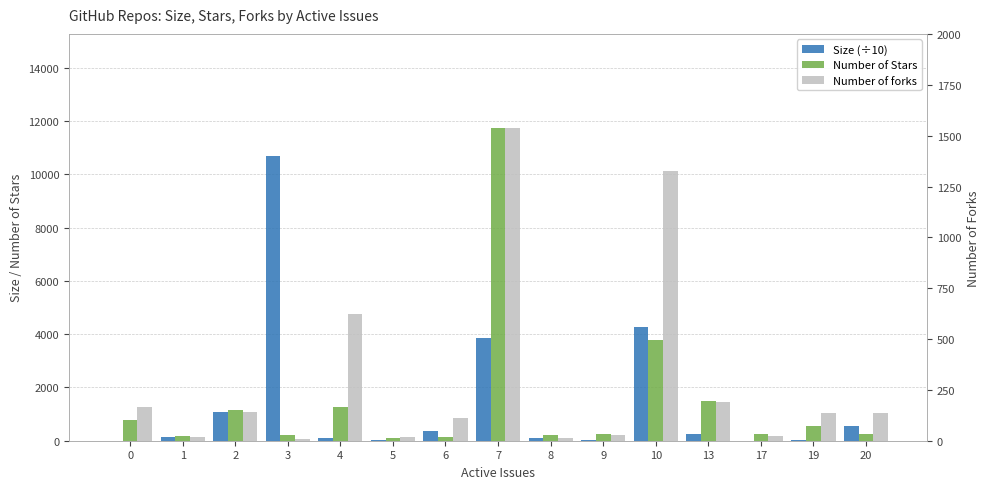

What are all the series names shown in the legend?

Size (÷10), Number of Stars, Number of forks